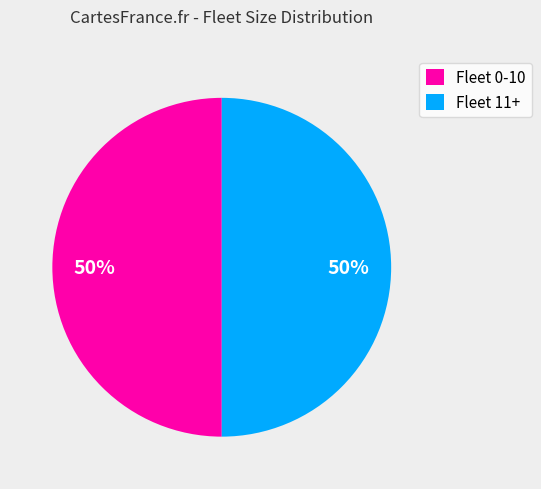

To the nearest percent, what is the combined percentage of Fleet 0-10 and Fleet 11+?

100%